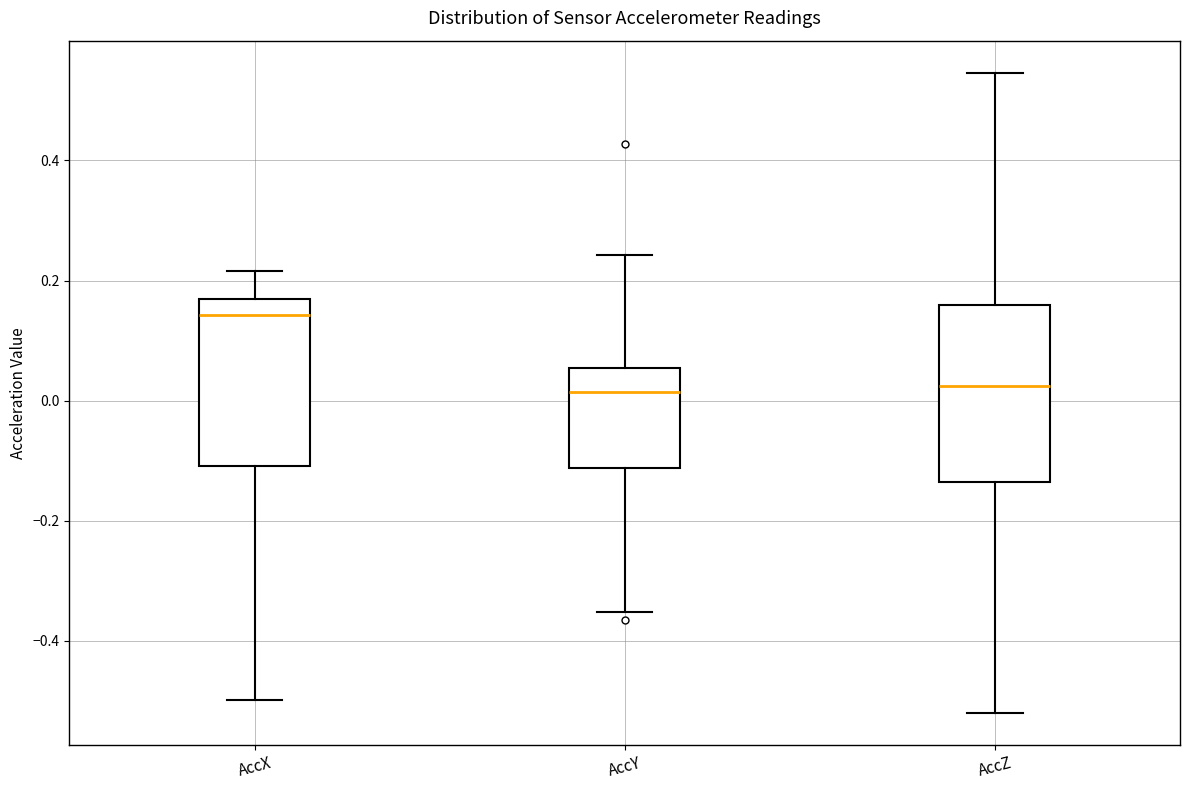

Which box has the highest median line?

AccX